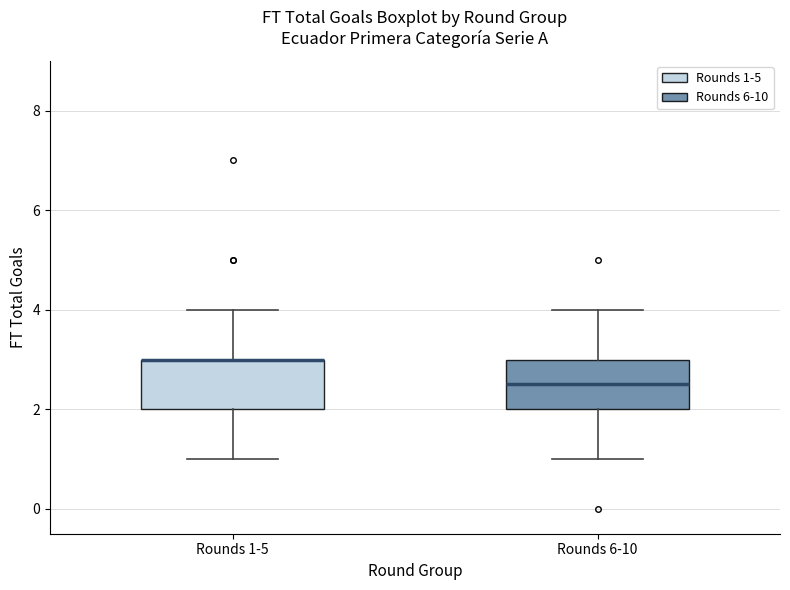

Where is the upper edge of the box for Rounds 1-5 on the y-axis? The values are not printed on the chart, so give them approximately, as read against the axis.

3.0